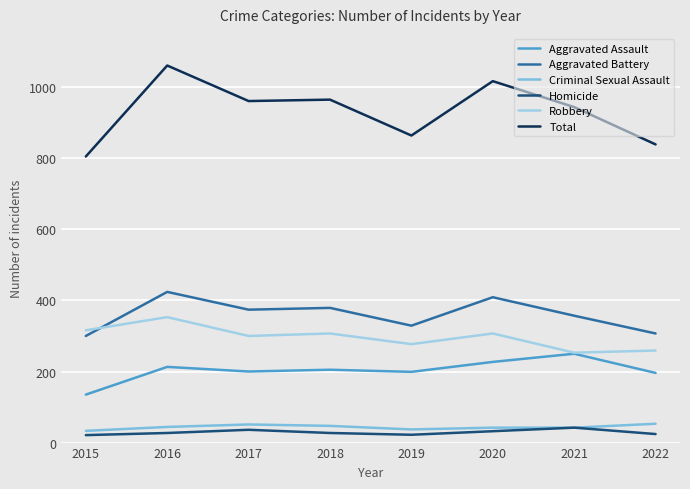

What is the highest value of the Robbery series?

353